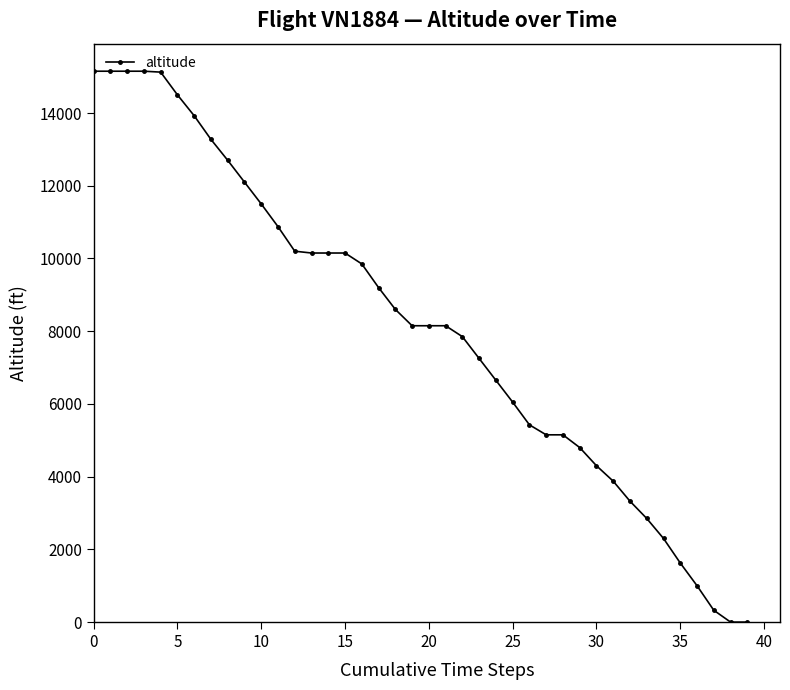

How many lines are shown in the chart?

1